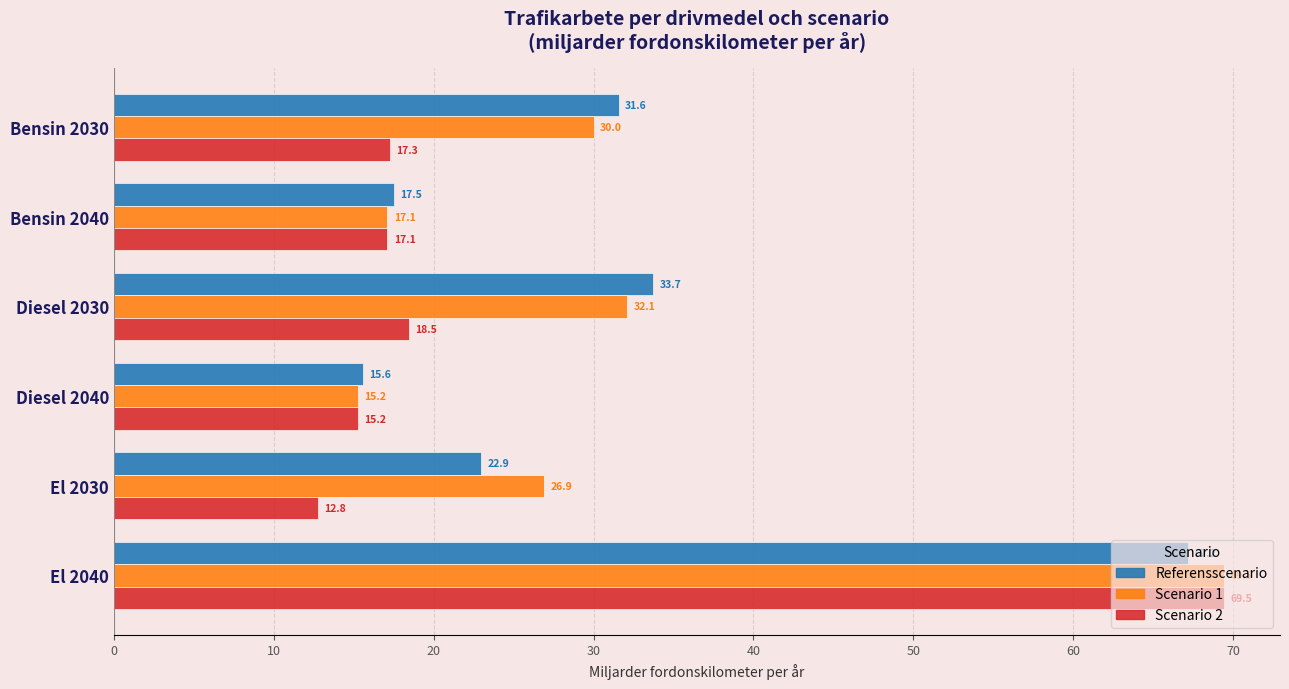

At Diesel 2030, list the series in order from largest to smallest.

Referensscenario, Scenario 1, Scenario 2